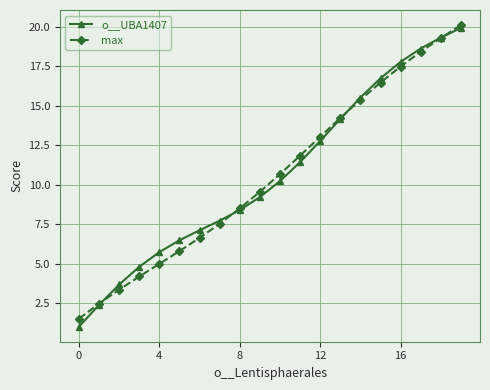

What is the value of the max point at the 6th from the left?

5.8